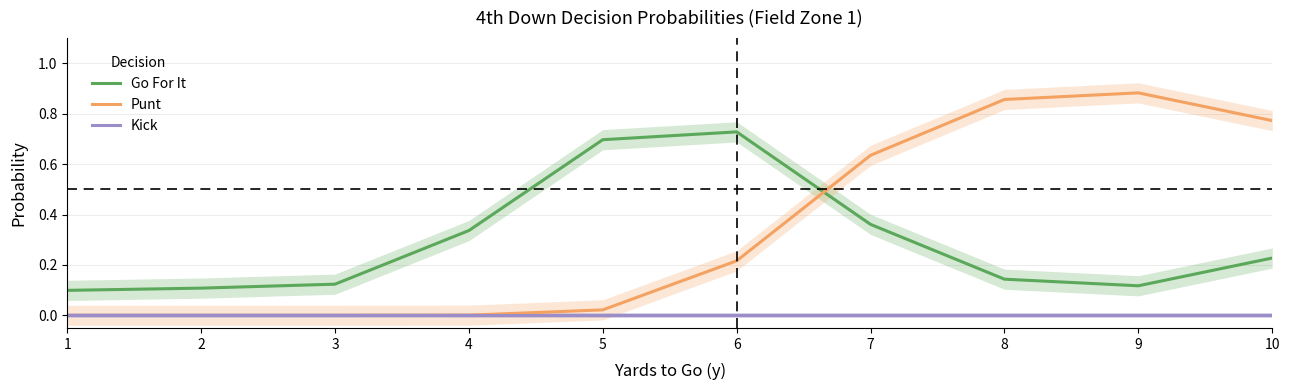

How many series are shown in this chart?

3